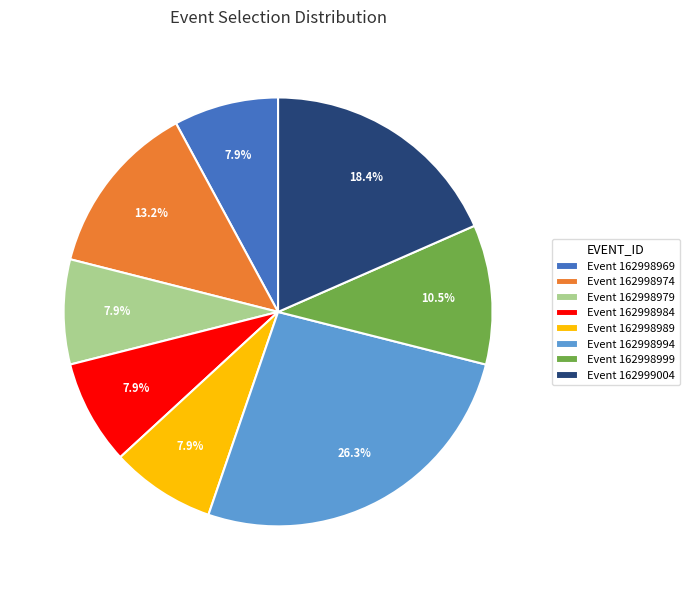

Is there any slice that represents more than half of the pie?

No